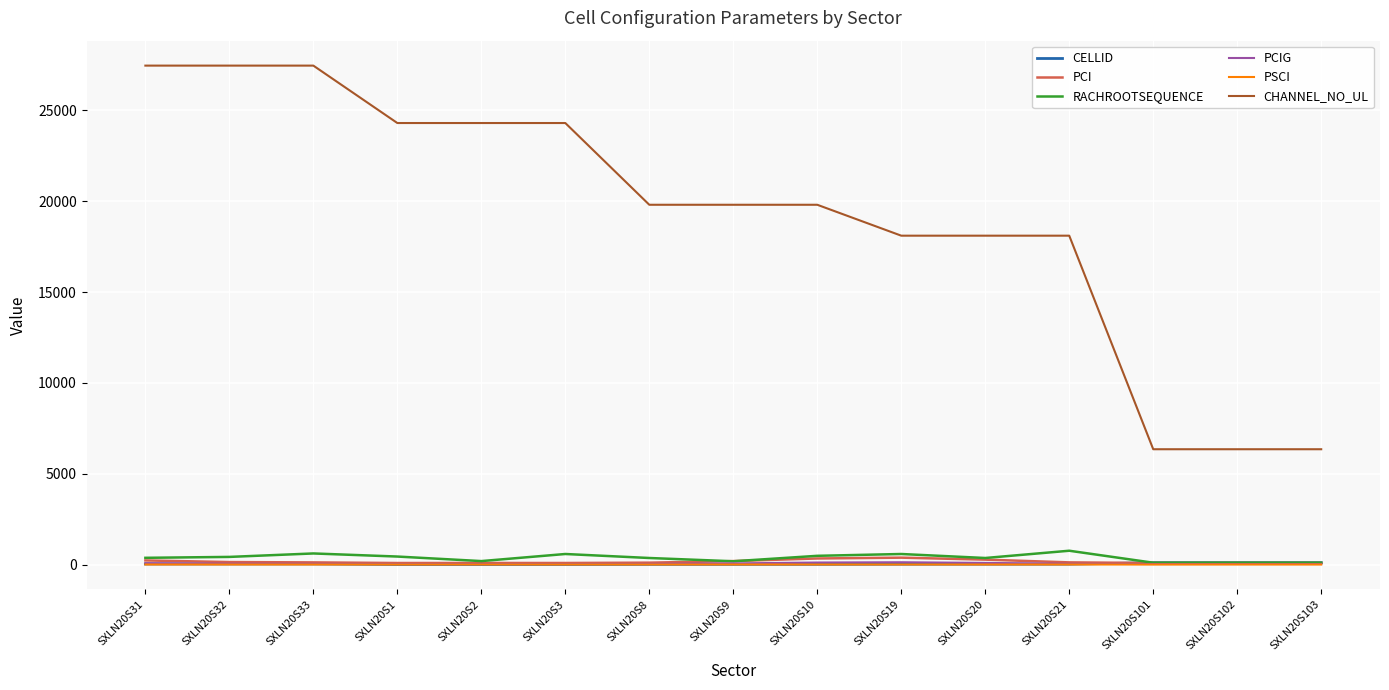

Which series has the largest total across all categories?

CHANNEL_NO_UL